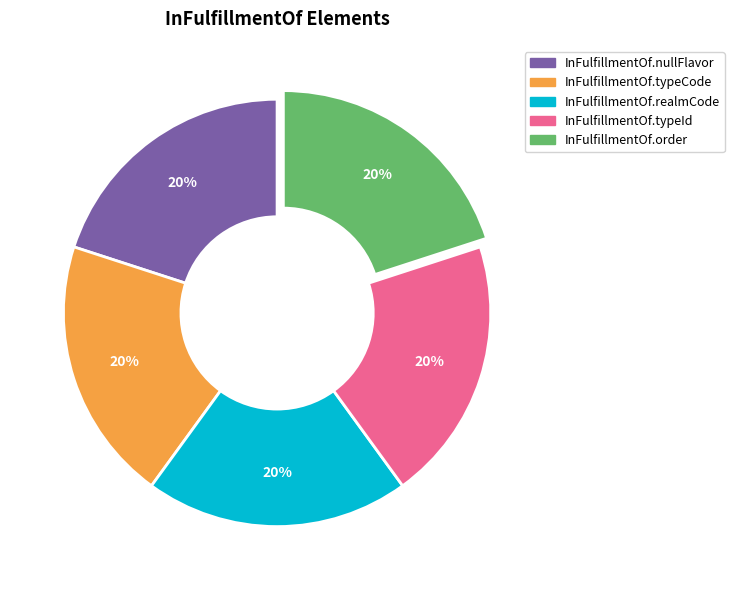

Is there any slice that represents more than half of the pie?

No